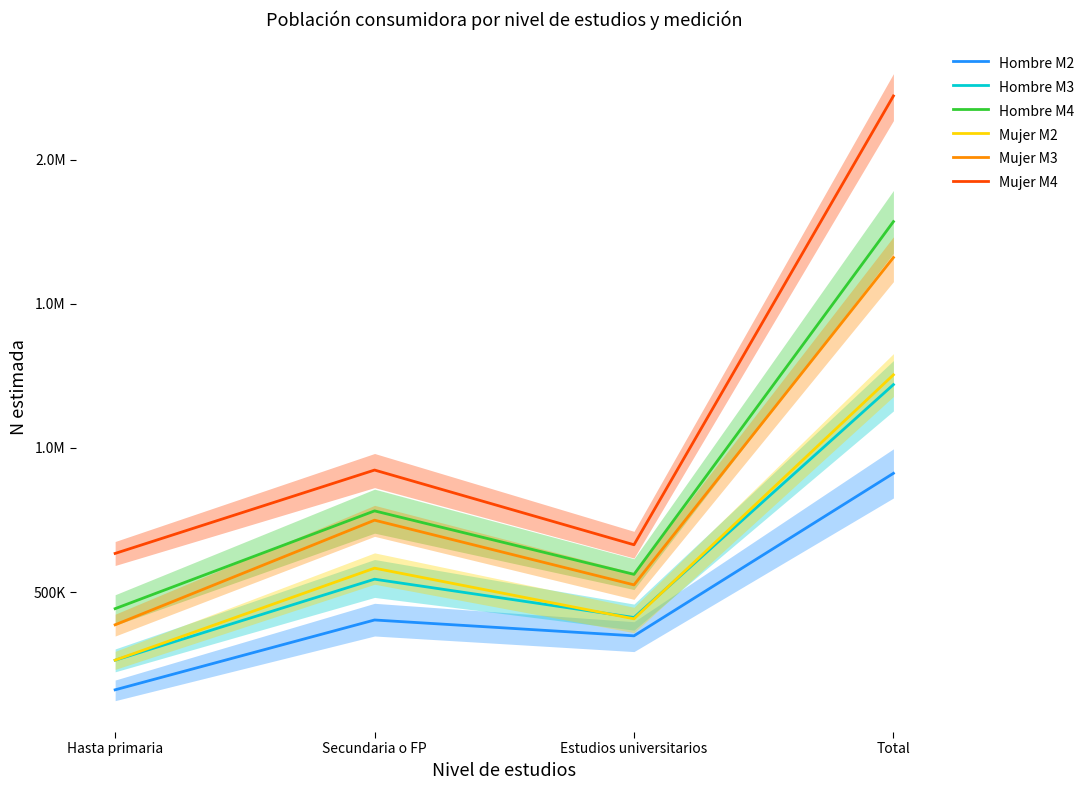

Reading left to right, list all the values displayed in this chart.

Hombre M2: Hasta primaria=160797	Secundaria o FP=403088	Estudios universitarios=348127	Total=912011
Hombre M3: Hasta primaria=263458	Secundaria o FP=544620	Estudios universitarios=411729	Total=1219808
Hombre M4: Hasta primaria=442400	Secundaria o FP=781635	Estudios universitarios=561408	Total=1785444
Mujer M2: Hasta primaria=263766	Secundaria o FP=582908	Estudios universitarios=407145	Total=1253819
Mujer M3: Hasta primaria=386394	Secundaria o FP=749370	Estudios universitarios=524941	Total=1660704
Mujer M4: Hasta primaria=634020	Secundaria o FP=923314	Estudios universitarios=664112	Total=2221447